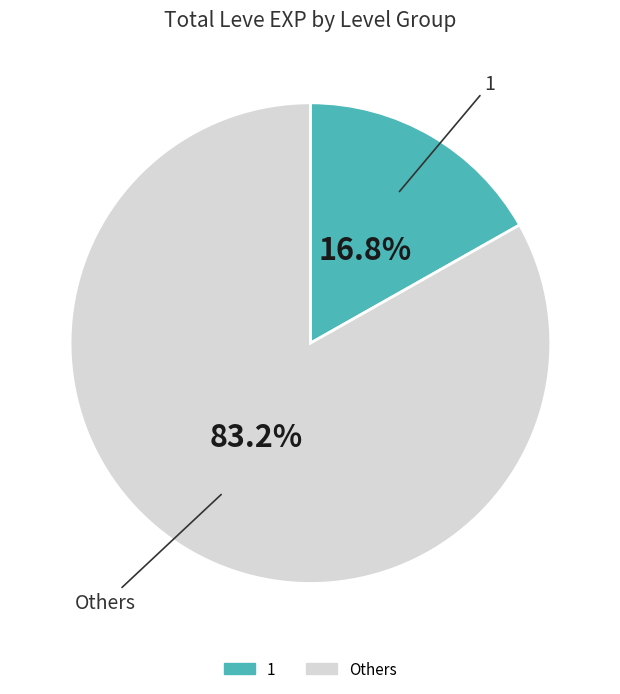

Does any single category account for the majority?

Yes